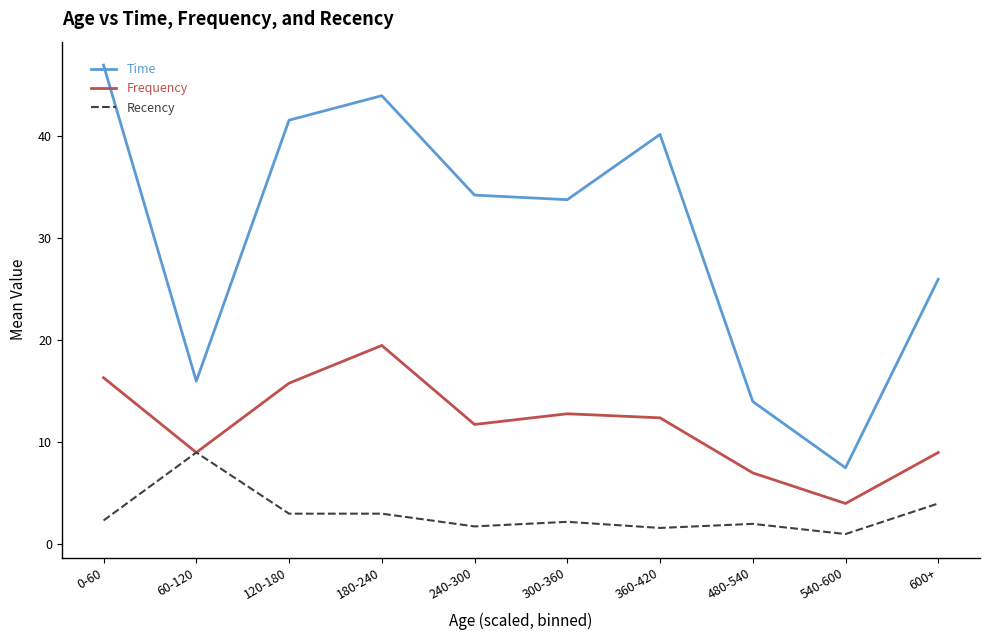

How many lines are shown in the chart?

3